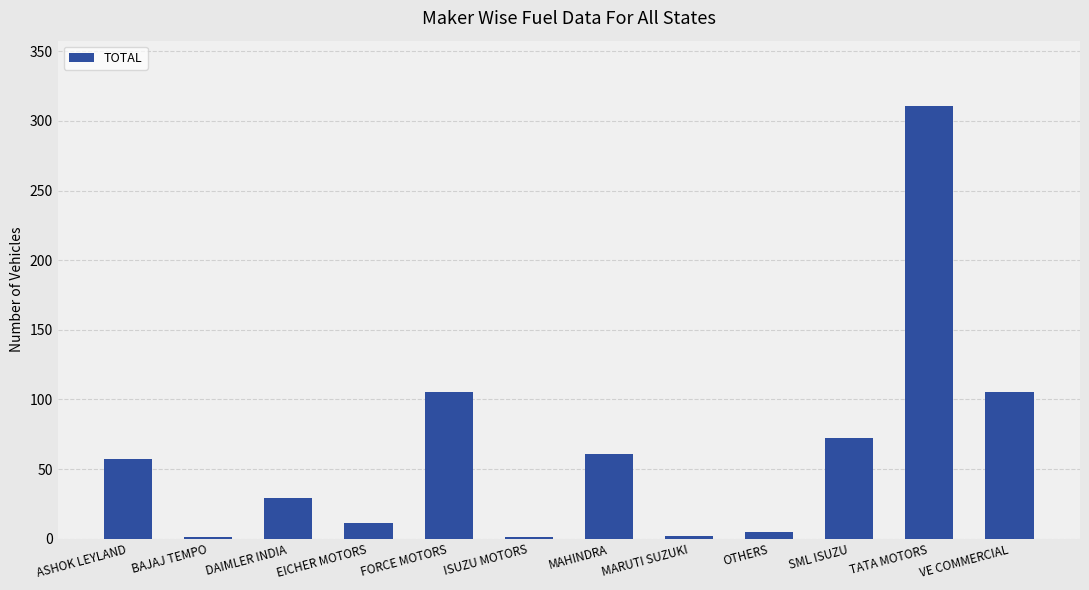

What is the maximum value shown in the chart?

311